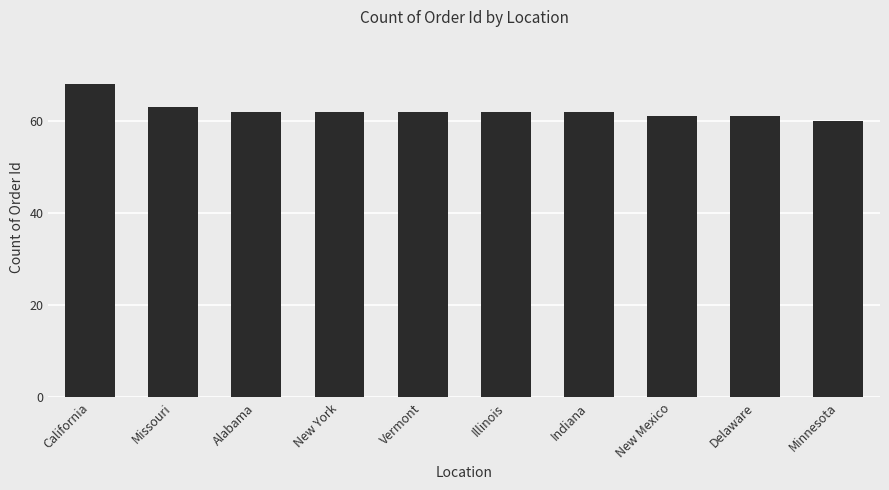

How many categories are shown in the chart?

10